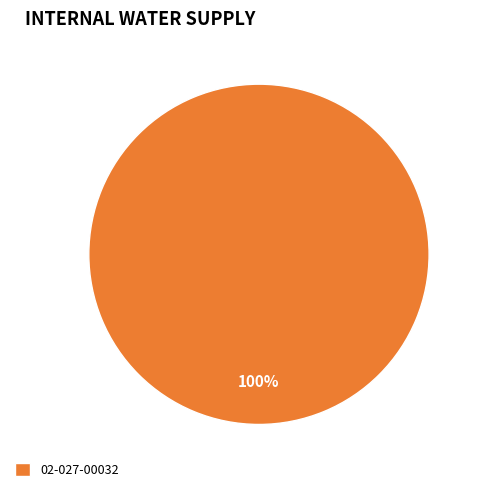

What is the majority slice?

02-027-00032